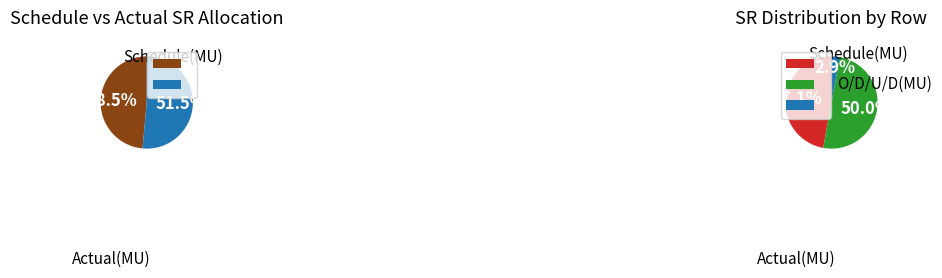

The Schedule(MU) slice represents 47% of the pie. True or false?

True